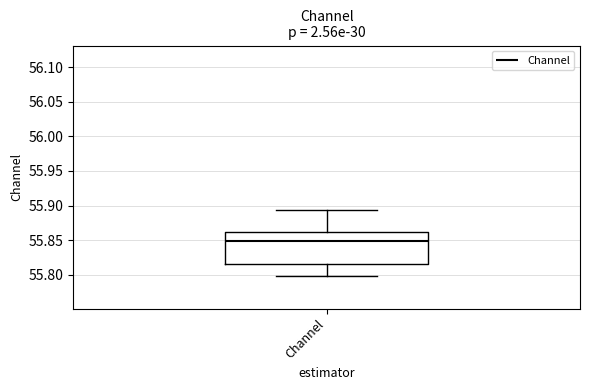

Read this box plot against the y-axis: the position of the median line, the range covered by the box, and the ends of both whiskers. The values are not printed on the chart, so give them approximately, as read against the axis.

median 55.850, box 55.815 to 55.860, whiskers 55.800 to 55.895